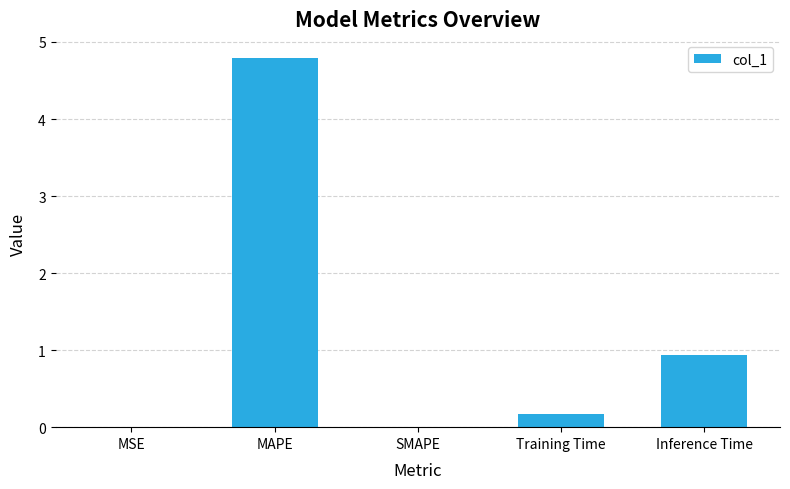

What is the change in value from MAPE to Inference Time?

-3.8